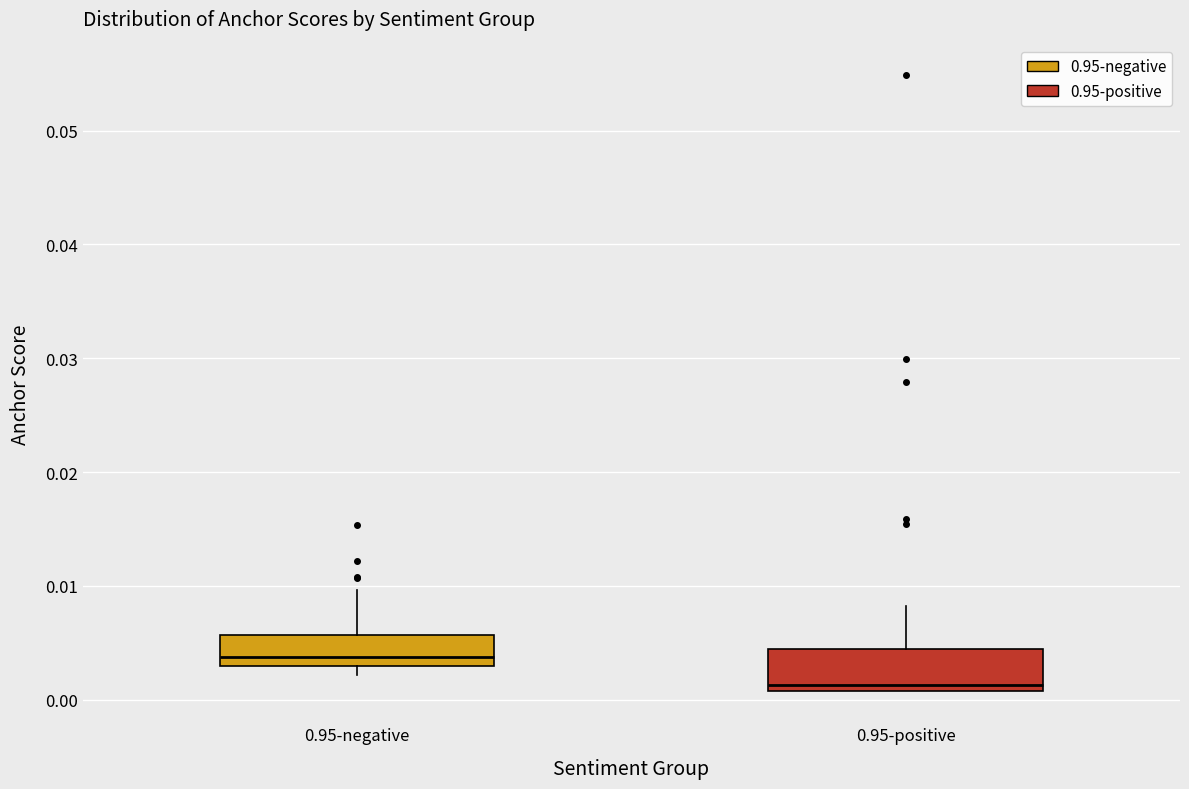

Which box's median line is the lowest?

0.95-positive